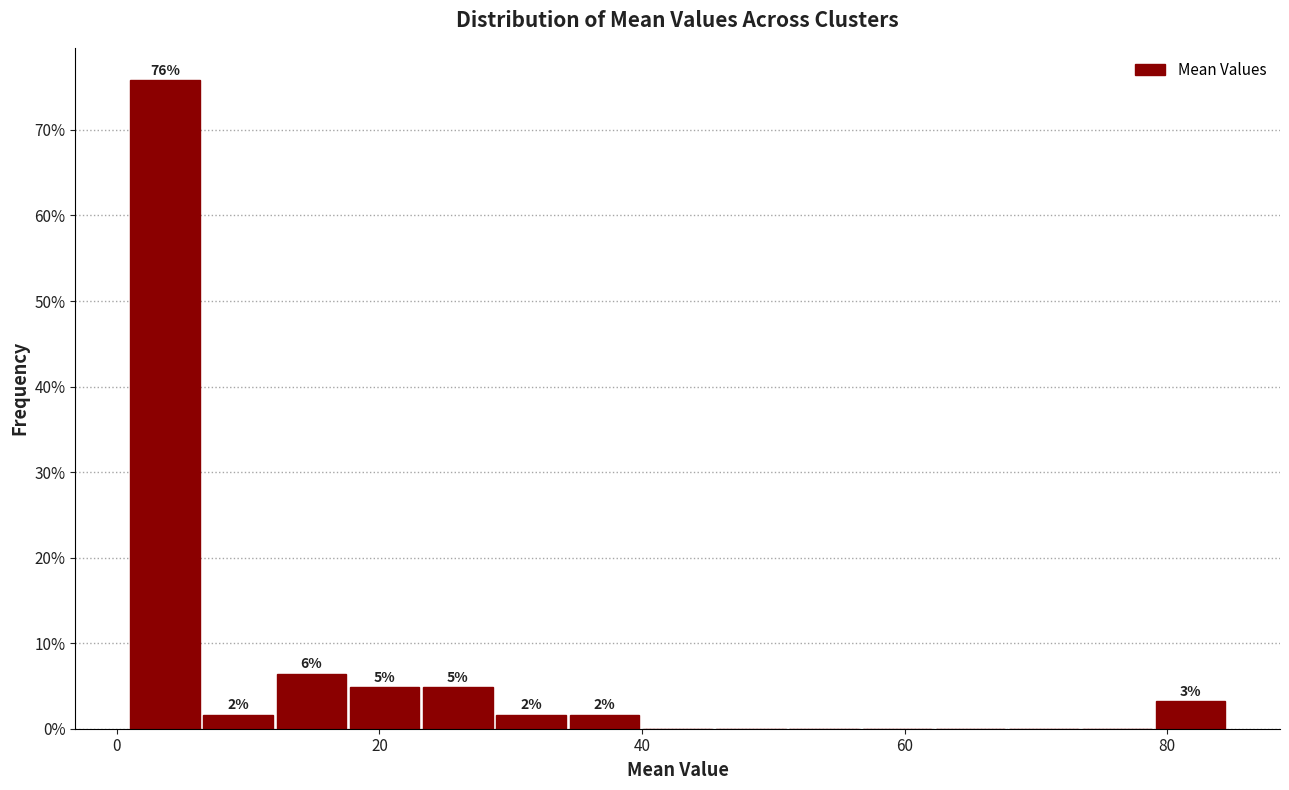

Around what value on the x-axis is the tallest bar? Give the approximate position of its centre, as read against the axis.

4